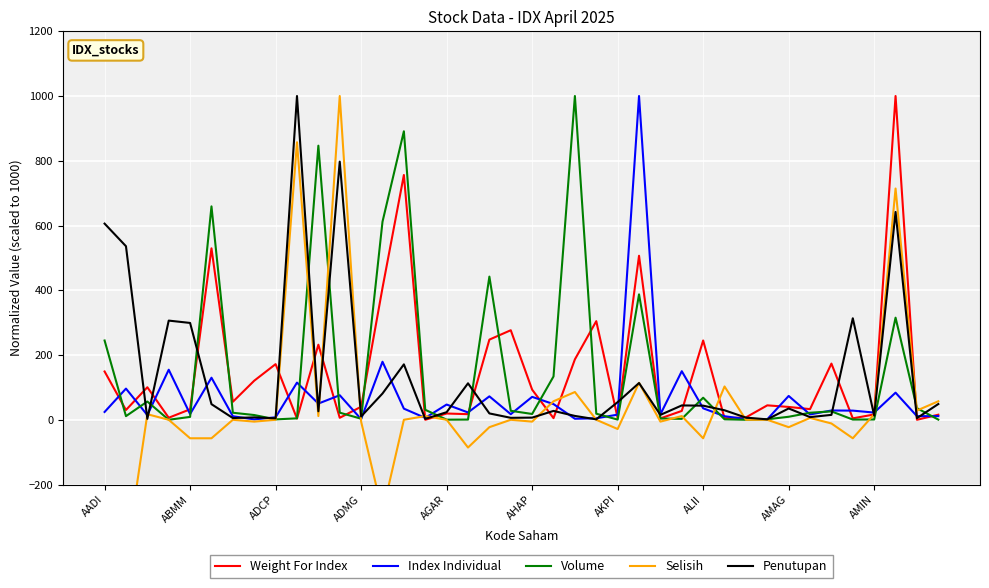

What is the sum of the Selisih values at 18 and 39?

34.3